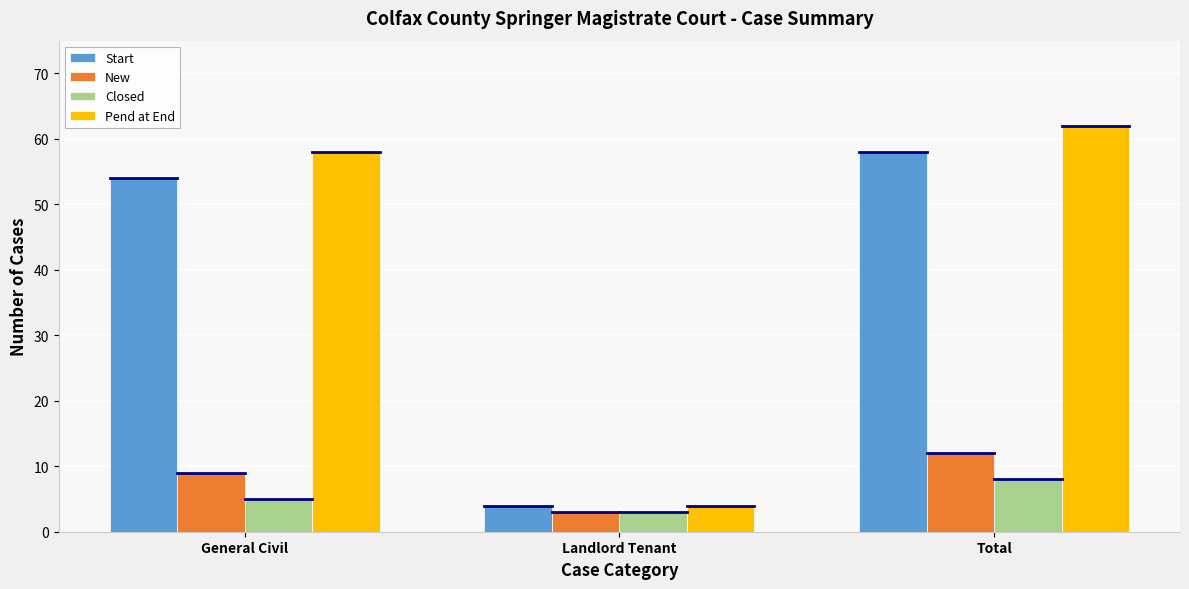

What is the value of the Start bar at the 2nd from the left?

4